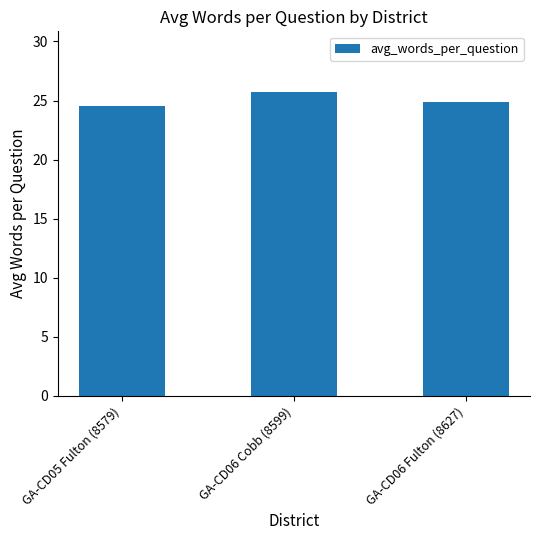

What position from the left is GA-CD05 Fulton (8579)?

1